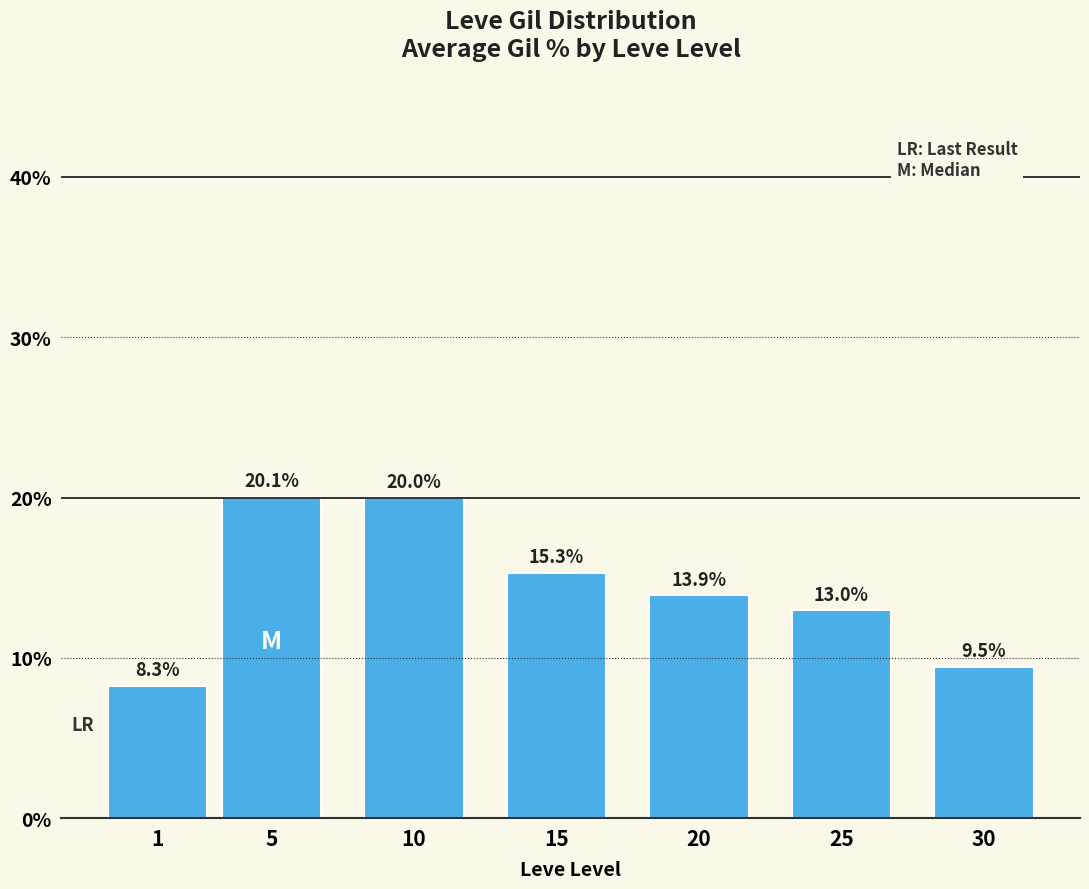

What is the average value?

14.3